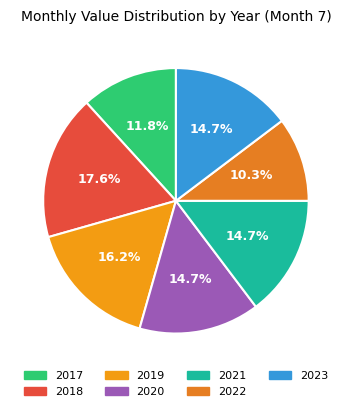

The 2021 slice represents 15% of the pie. True or false?

True